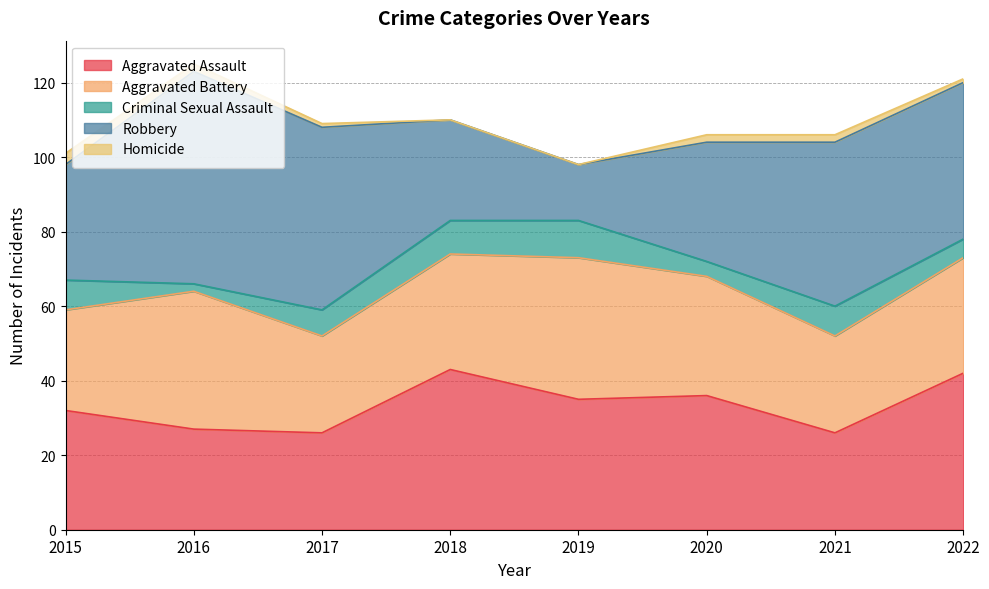

List the series in order of their peak value, highest first.

Robbery, Aggravated Assault, Aggravated Battery, Criminal Sexual Assault, Homicide